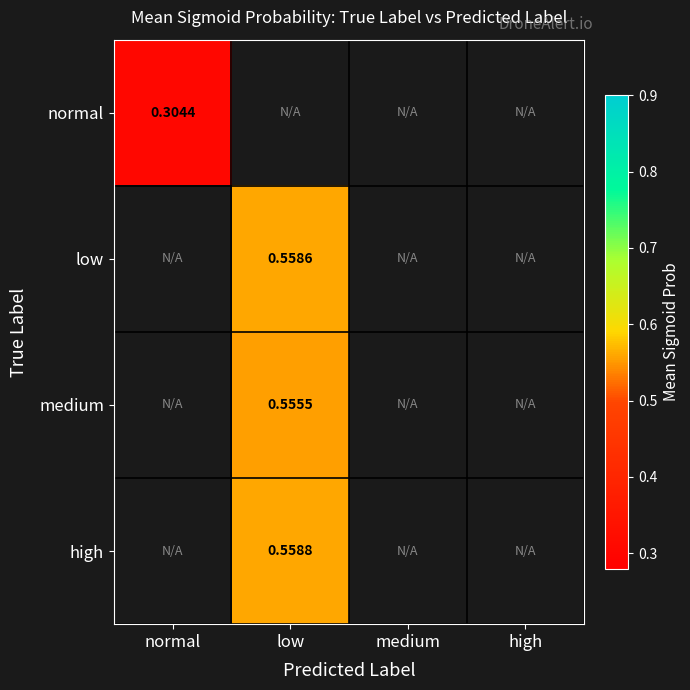

Which label corresponds to the smallest value in the chart?

normal